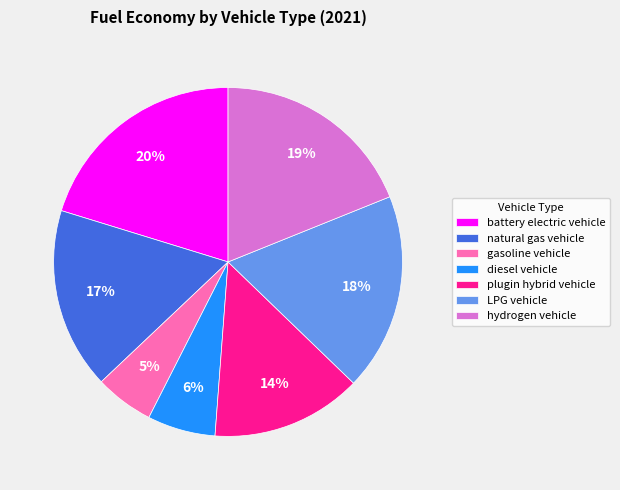

To the nearest percent, what percentage of the pie is diesel vehicle?

6%